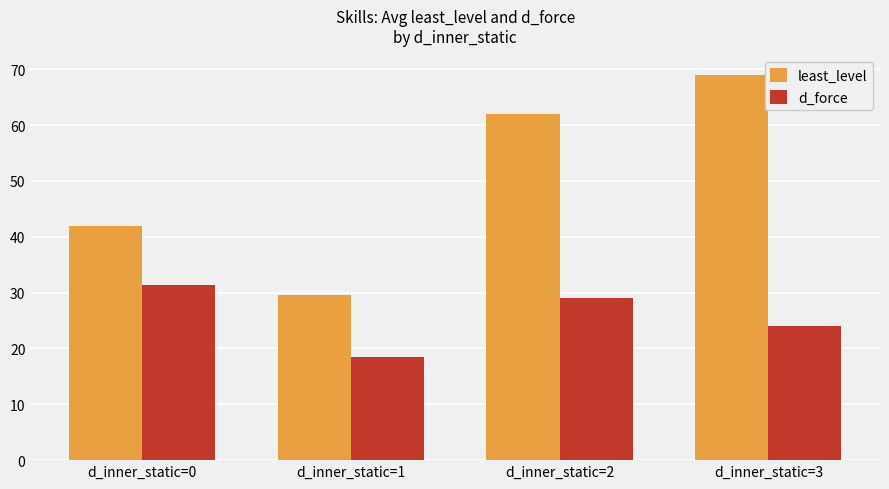

Reading right to left, transcribe all the data shown in this chart.

least_level: 69.0	62.0	29.5	41.8
d_force: 24.0	29.0	18.5	31.4